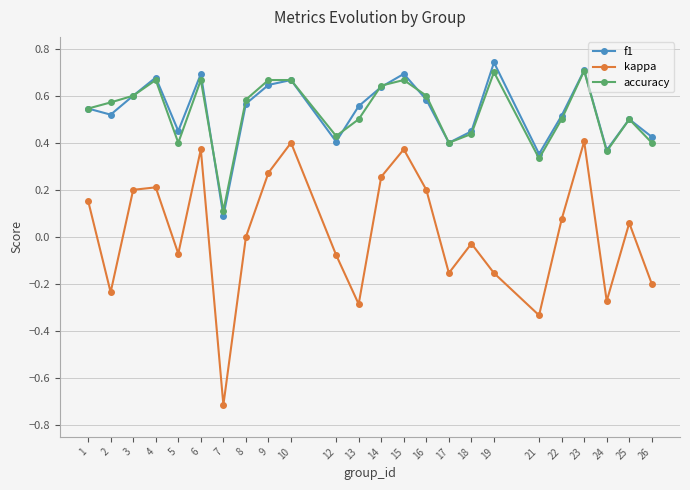

How many f1 values are between 0 and 1?

24